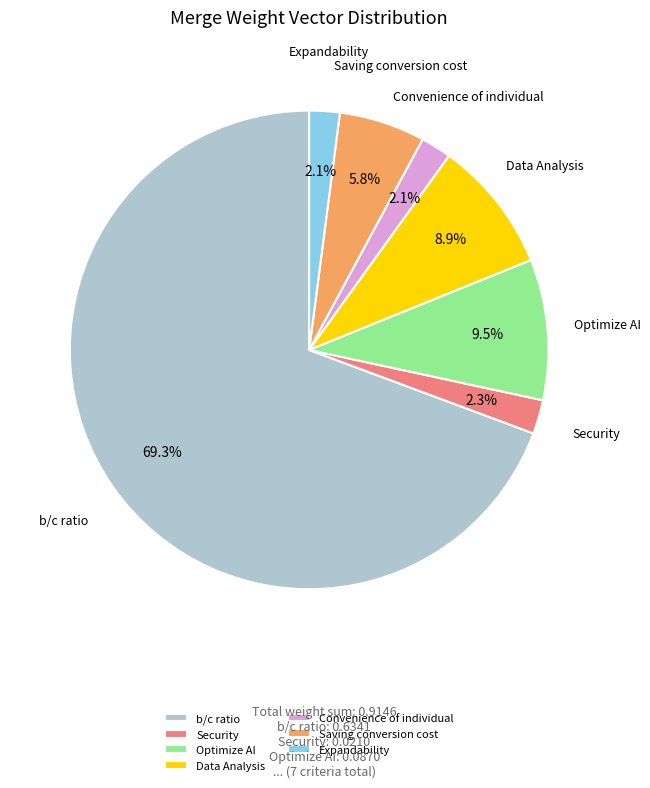

What is the total percentage of Saving conversion cost and Optimize AI?

15.3%